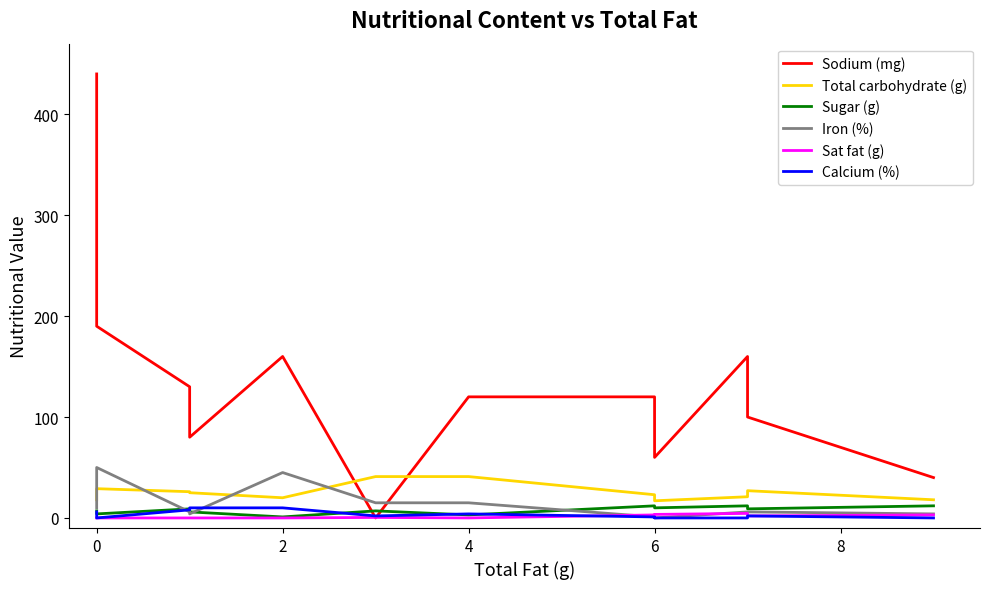

The value of Total carbohydrate (g) at 4 is 39.3. True or false?

False